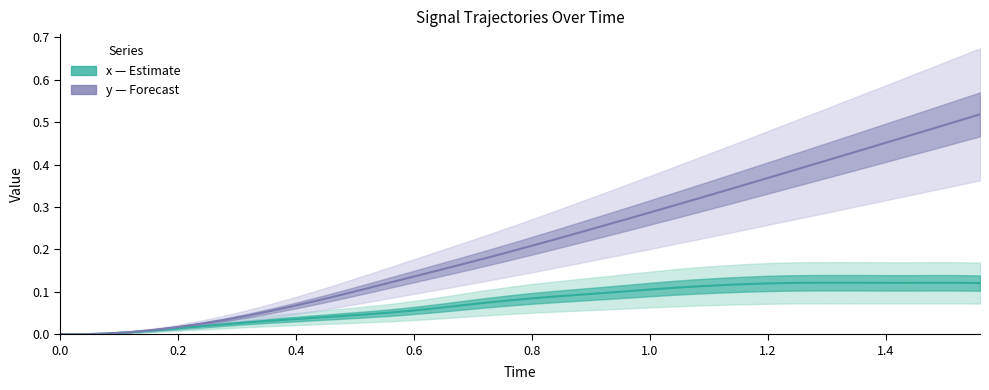

Between 0.0 and 0.6, which is larger?

0.6